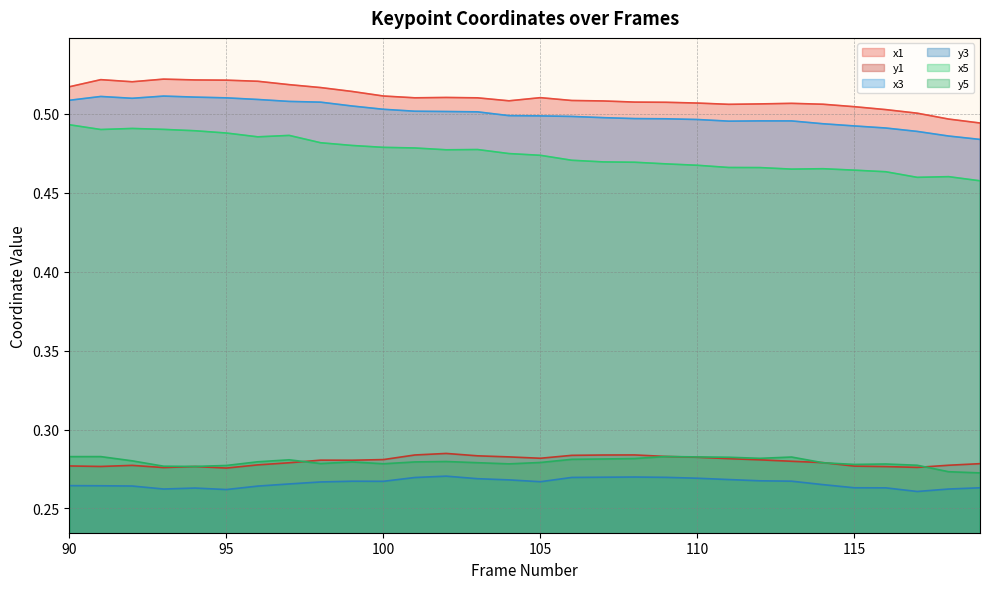

Which series has the largest total across all categories?

x1